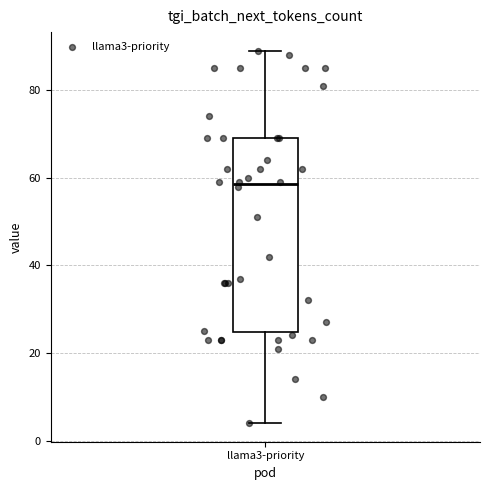

Read this box plot against the y-axis: the position of the median line, the range covered by the box, and the ends of both whiskers. The values are not printed on the chart, so give them approximately, as read against the axis.

median 58, box 24 to 70, whiskers 4 to 90